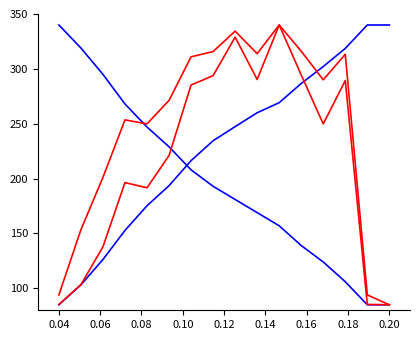

The radius series shows 445.3 at 0.16. True or false?

False